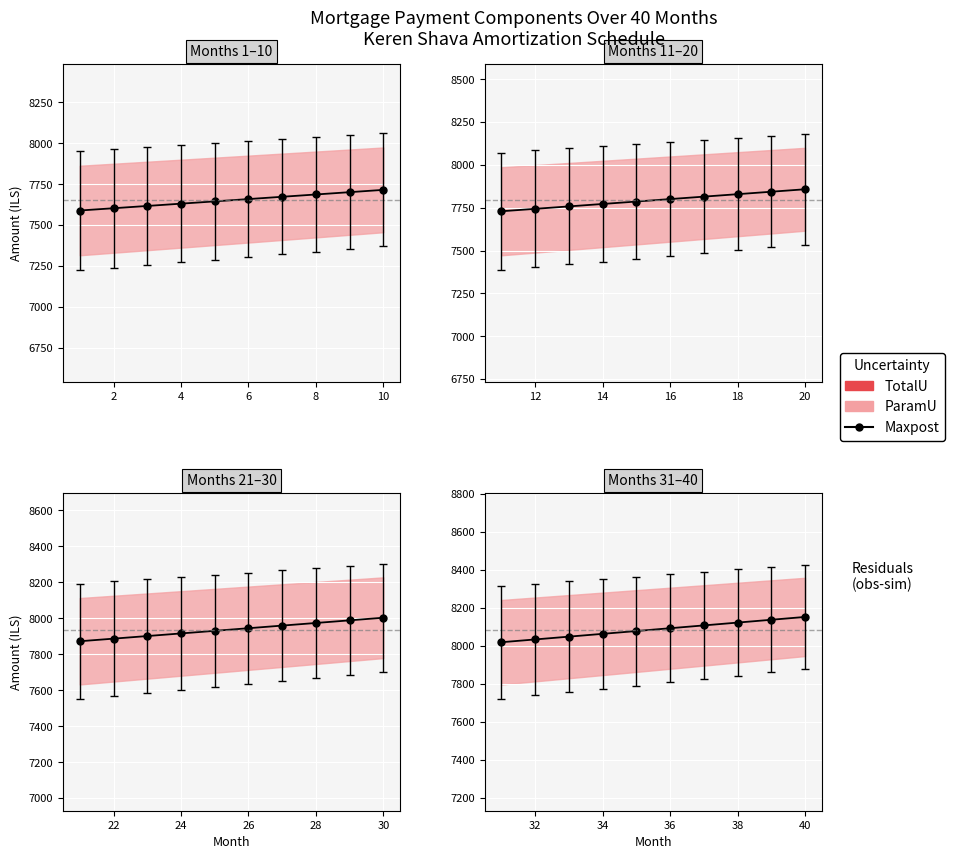

What is the value of the 8th point from the left?

8121.8